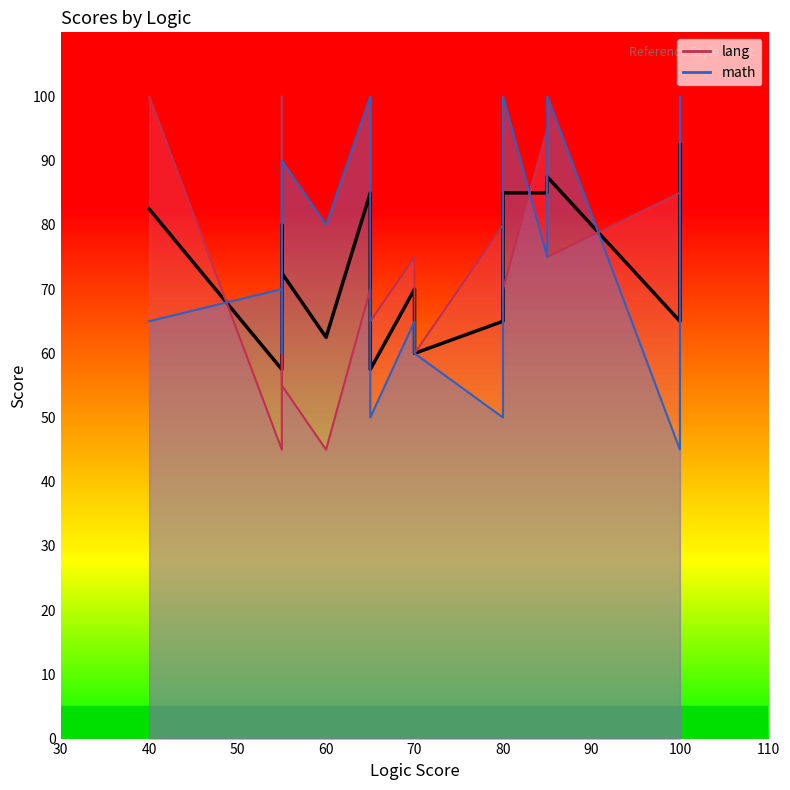

How many values in the lang_line series exceed 75?

6